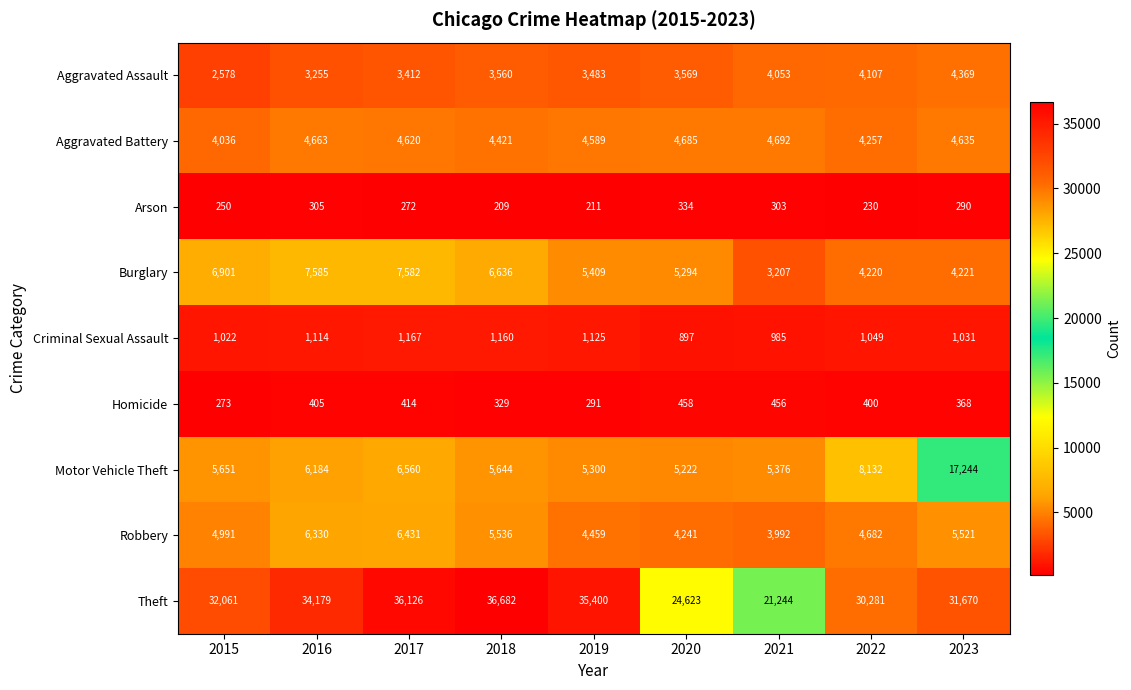

At which category is the sum across all series the highest?

2023